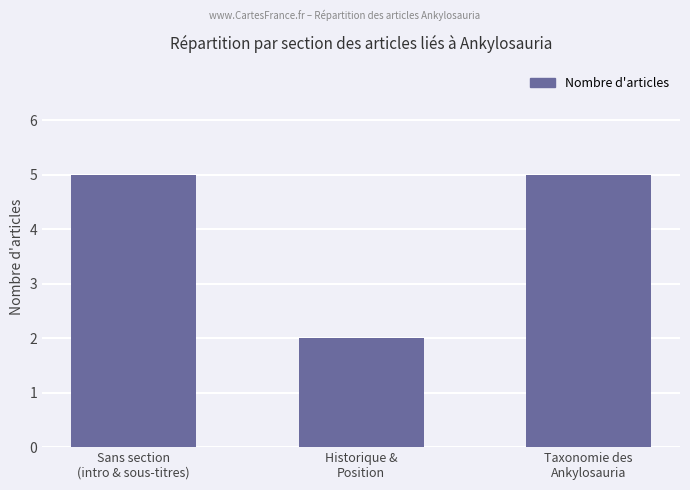

How many categories are shown in the chart?

3